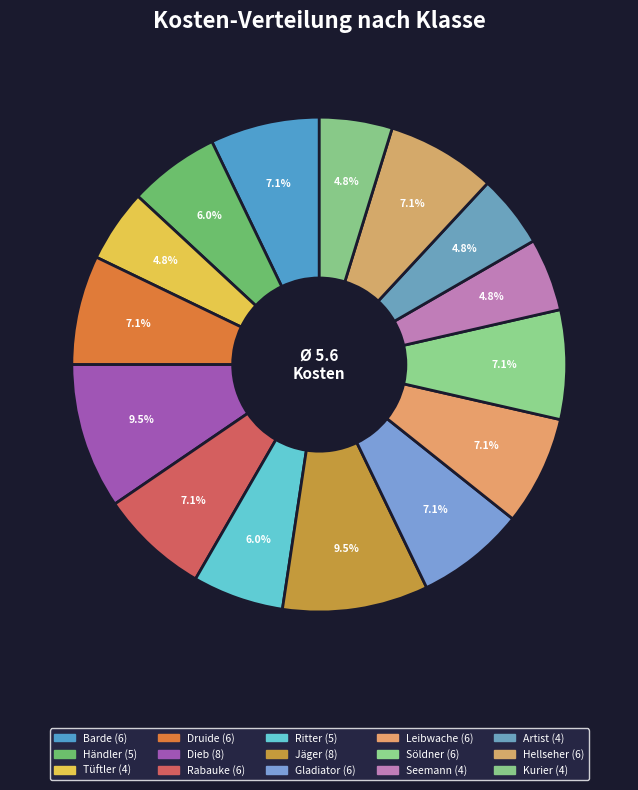

To the nearest percent, what is the difference between the largest and smallest slice percentages?

5%